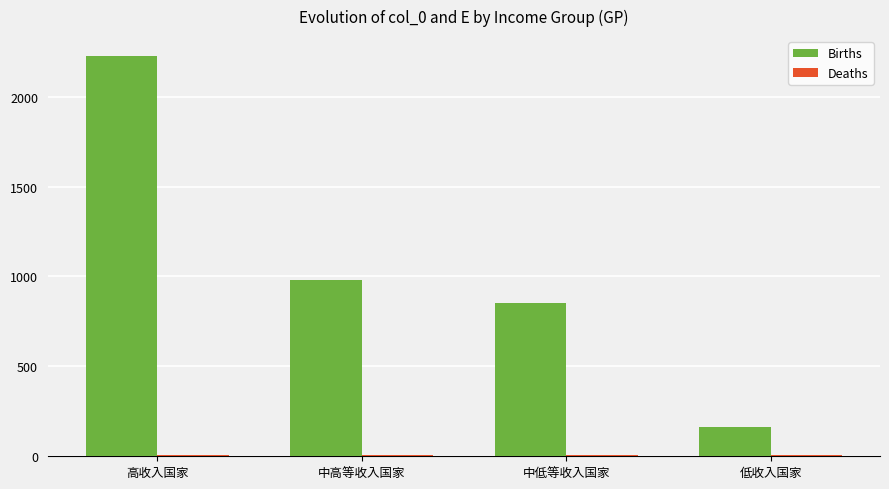

The value of Births at 低收入国家 is 164.0. True or false?

True